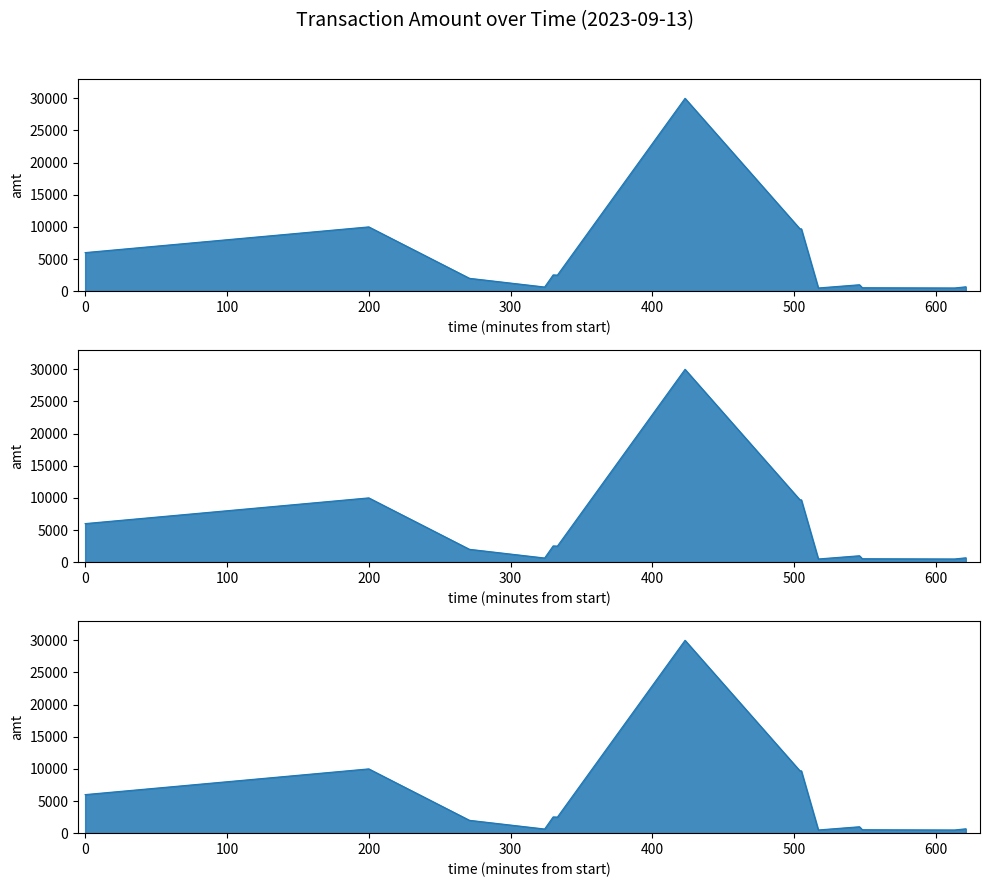

How many points are higher than both their immediate neighbors (excluding endpoints)?

4